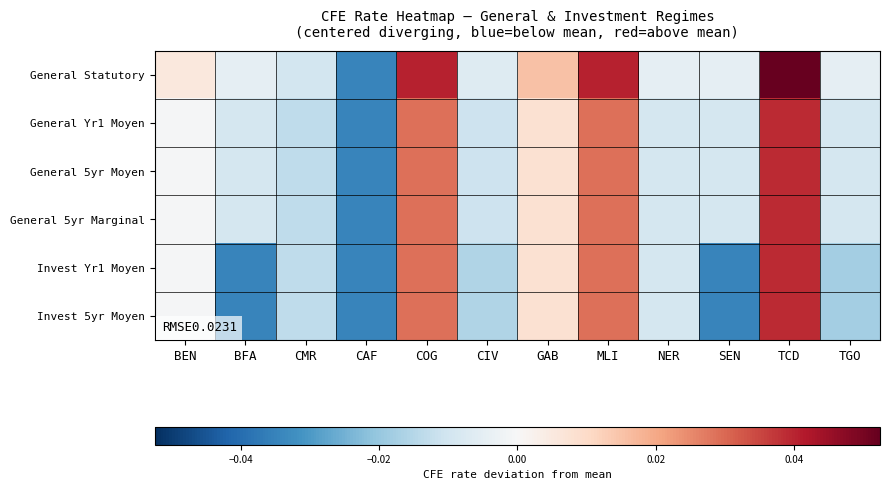

At which category does the chart reach its minimum across all series?

CAF